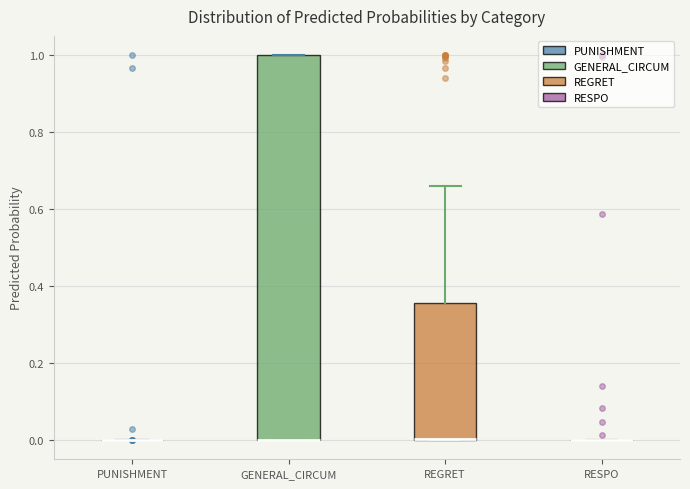

Comparing the boxes themselves (not the whiskers), which one is the tallest?

GENERAL_CIRCUM